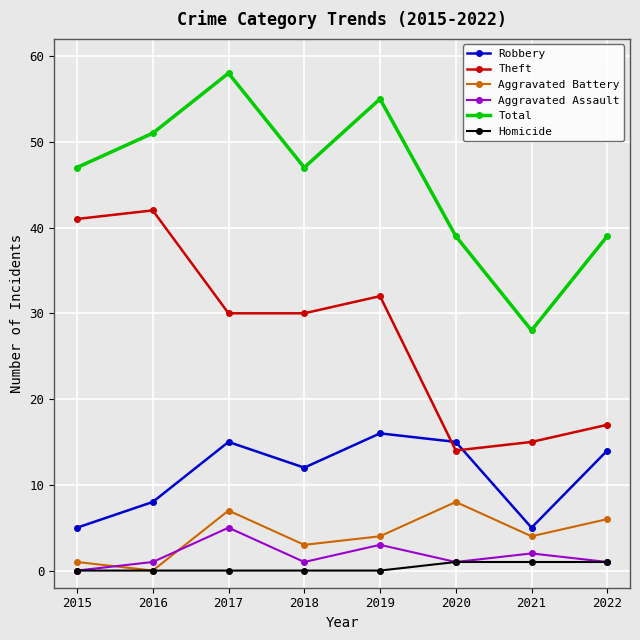

What is the value of the Aggravated Battery point at the 8th from the left?

6